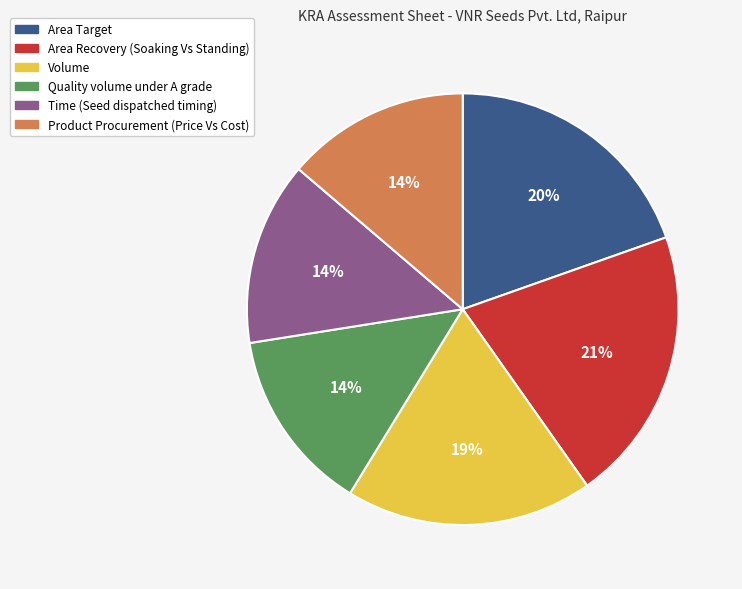

Combined, do Volume and Area Target account for over 50%?

No